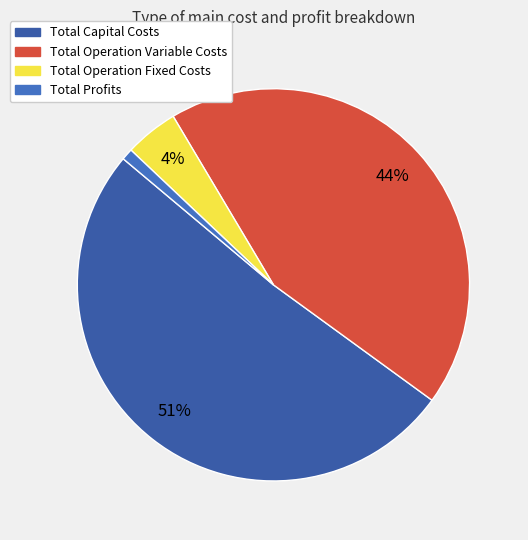

To the nearest percent, what percentage of the pie is Total Capital Costs?

51%